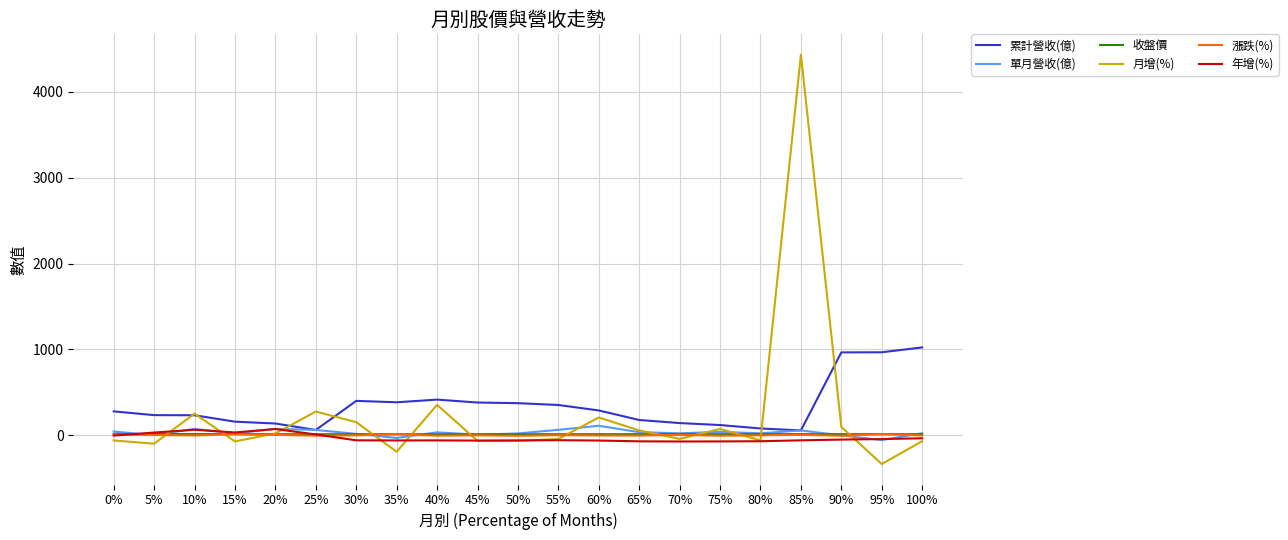

How many series are shown in this chart?

6